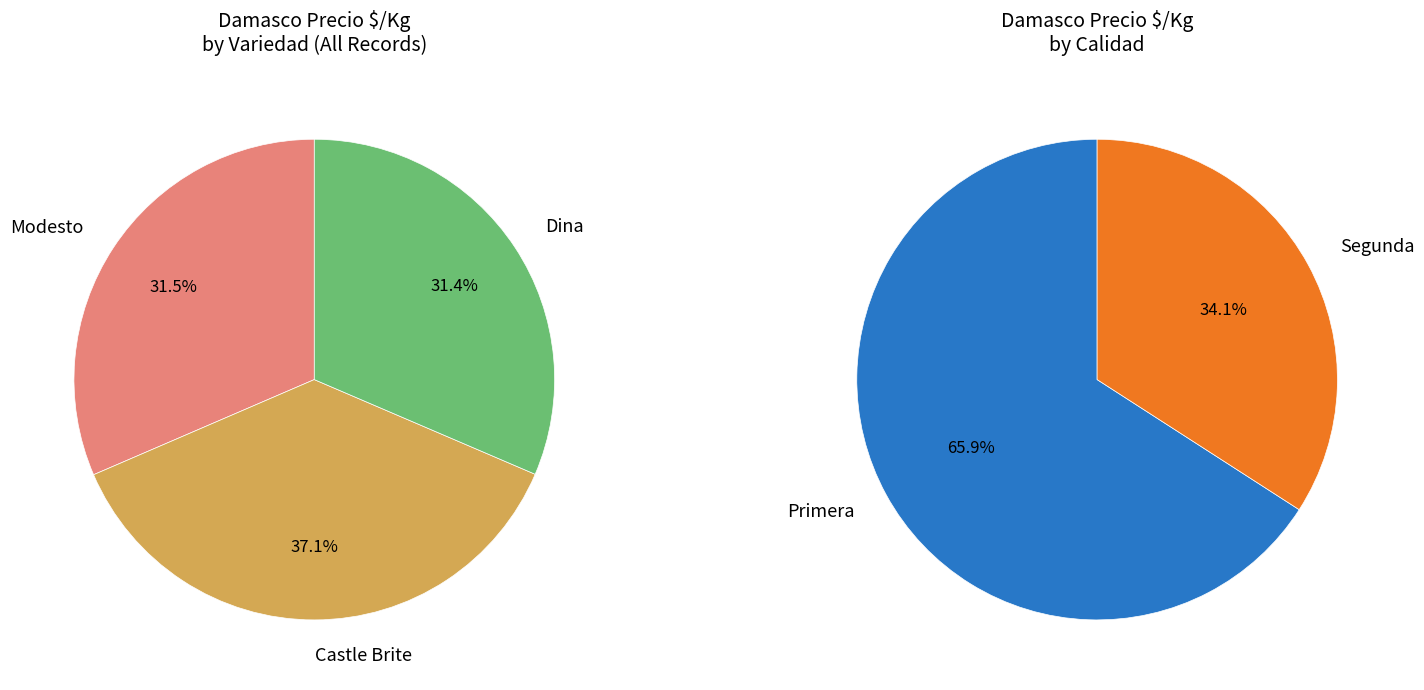

Do Modesto and Castle Brite together represent more than half of the pie?

Yes